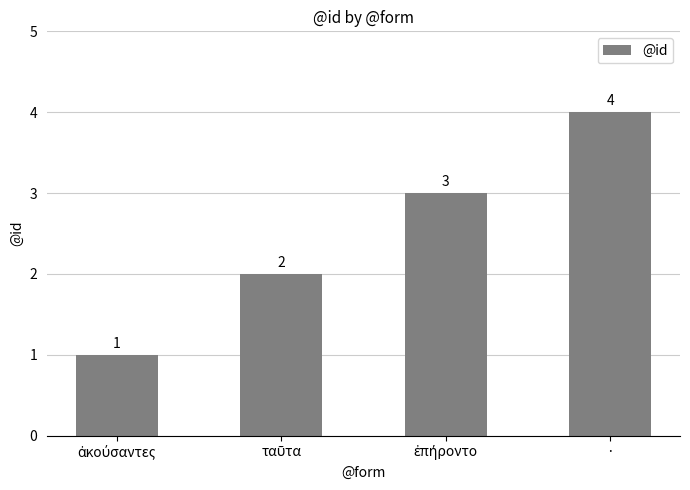

How many bars are there in total?

4